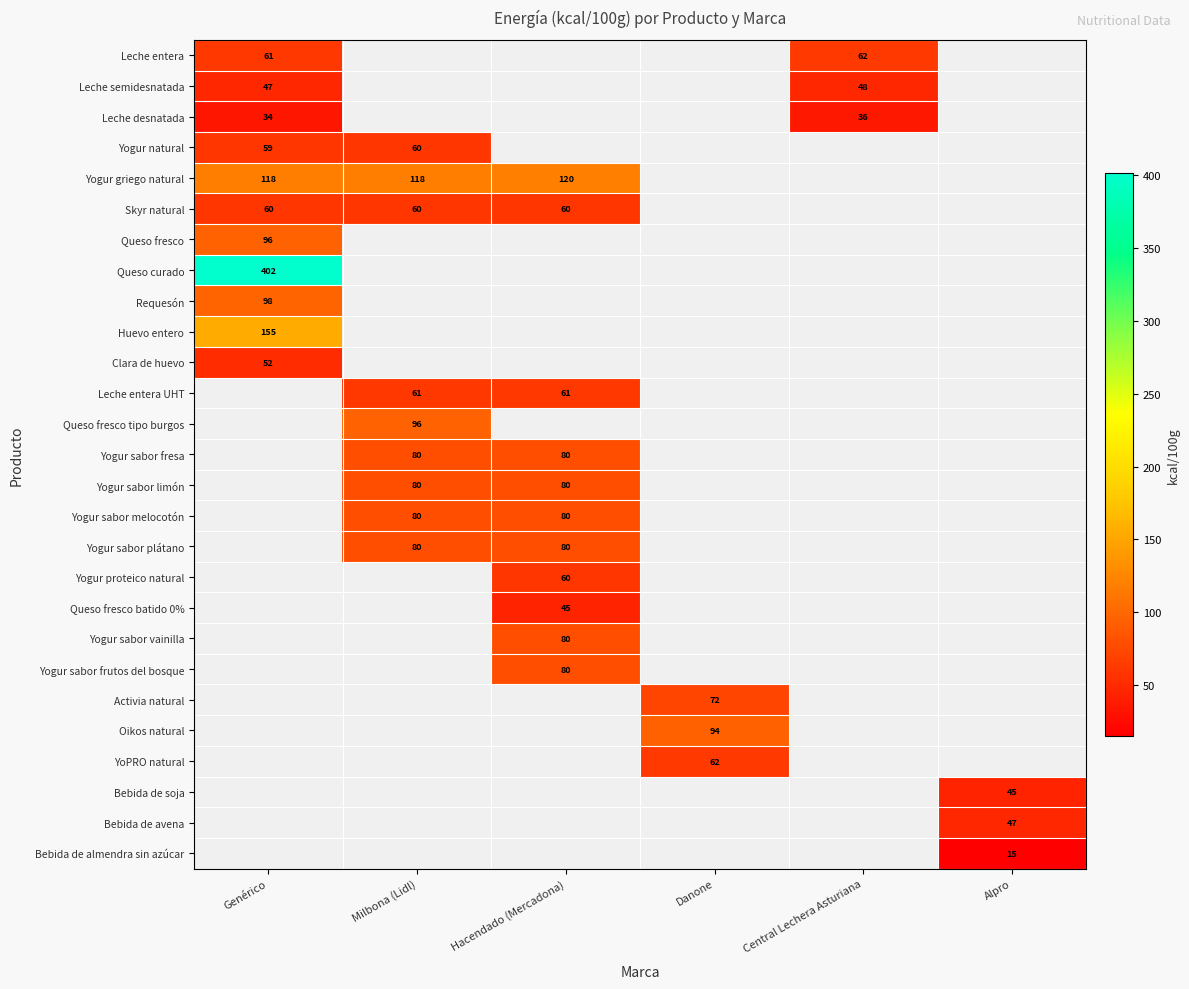

True or false: Yogur natural has a value of 60 at Milbona (Lidl).

True